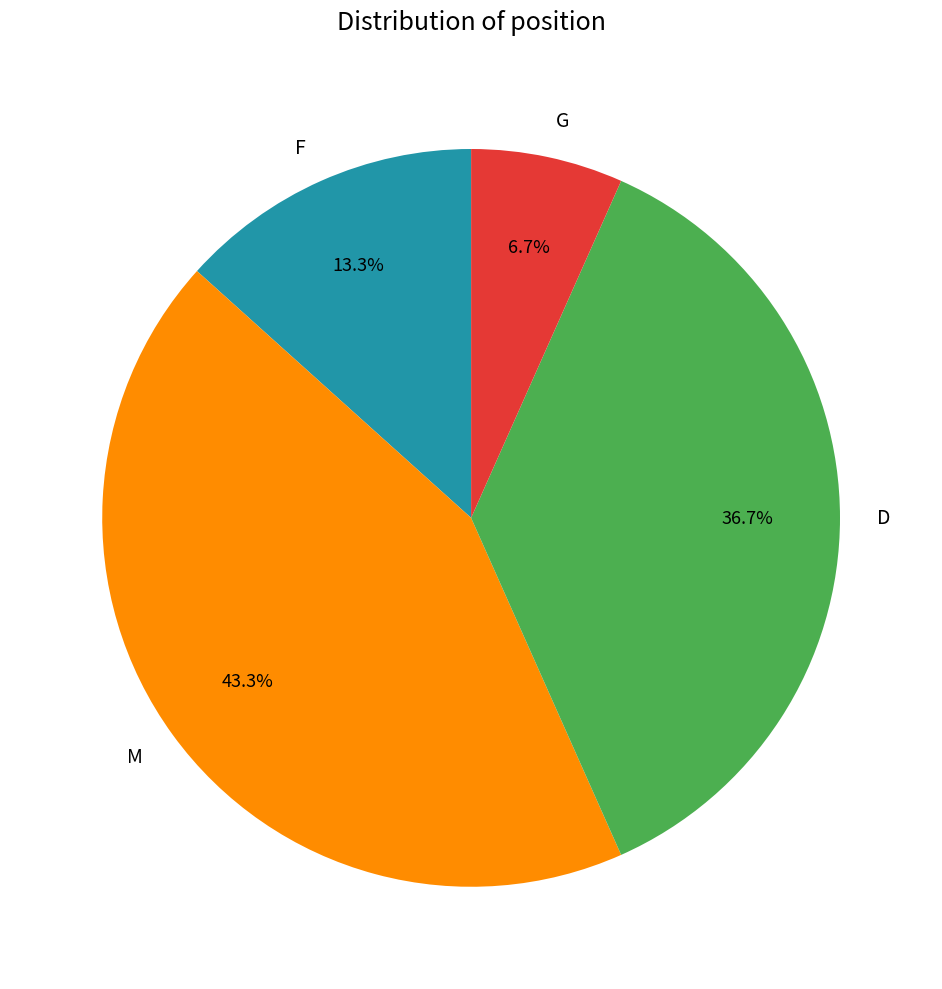

Which slice is the smallest?

G